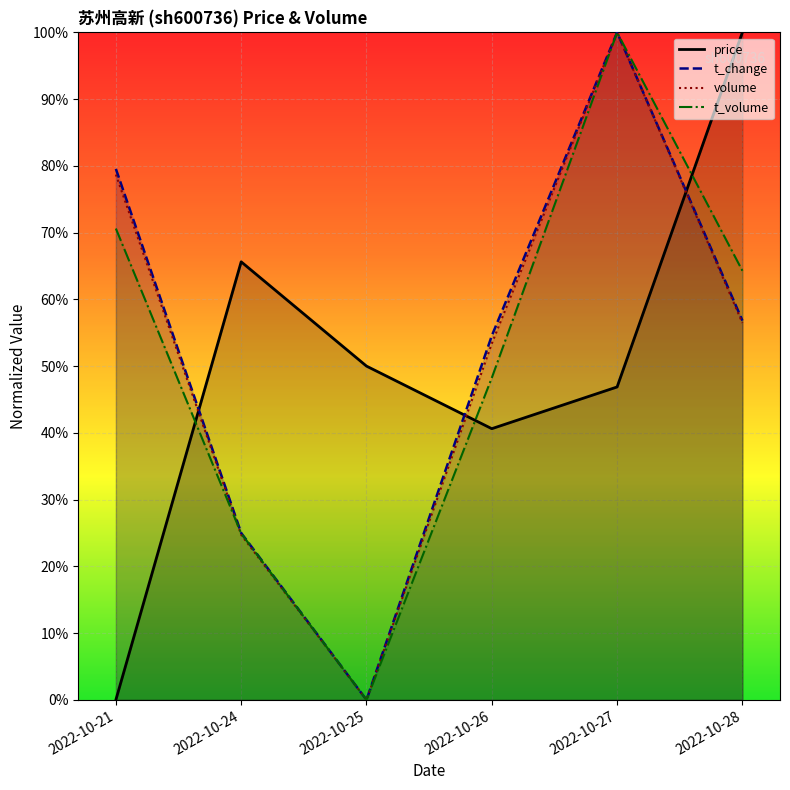

List the series in order of their overall mean, highest first.

t_change, volume, t_volume, price